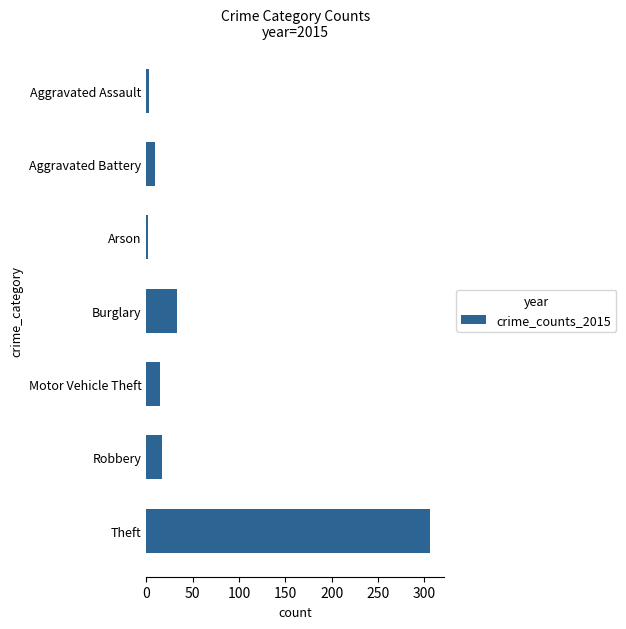

Does the chart contain stacked bars?

No